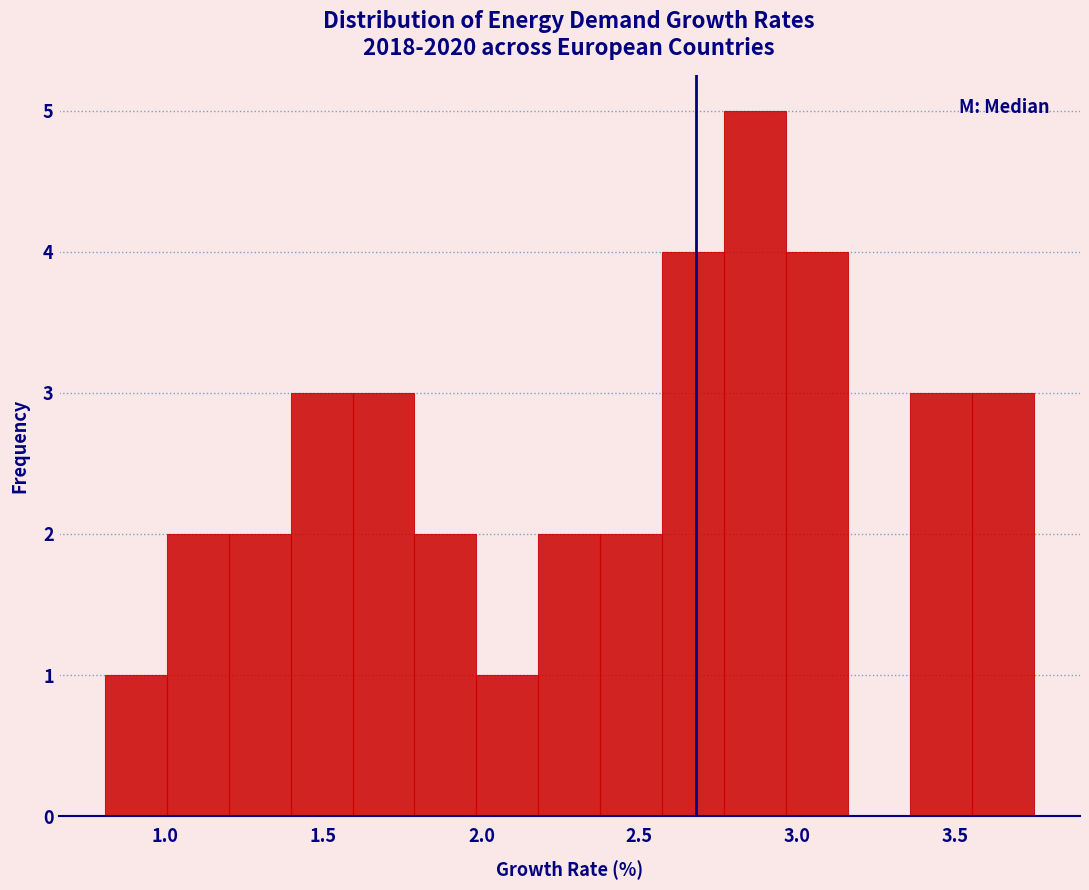

Read against the x-axis, roughly where is the centre of the tallest bar?

2.85